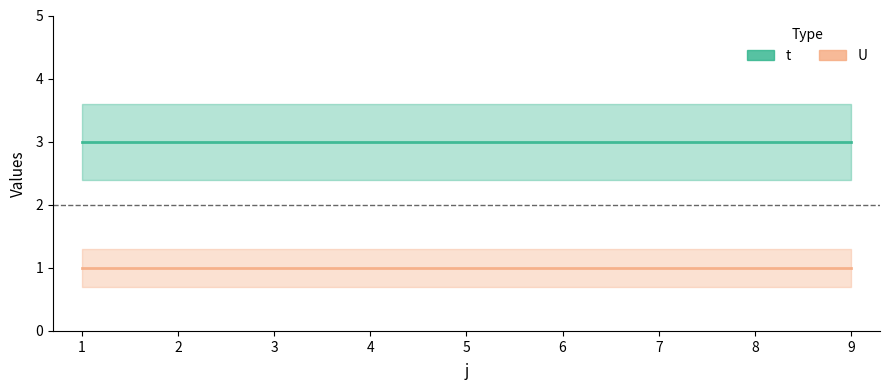

What is the smallest value displayed?

1